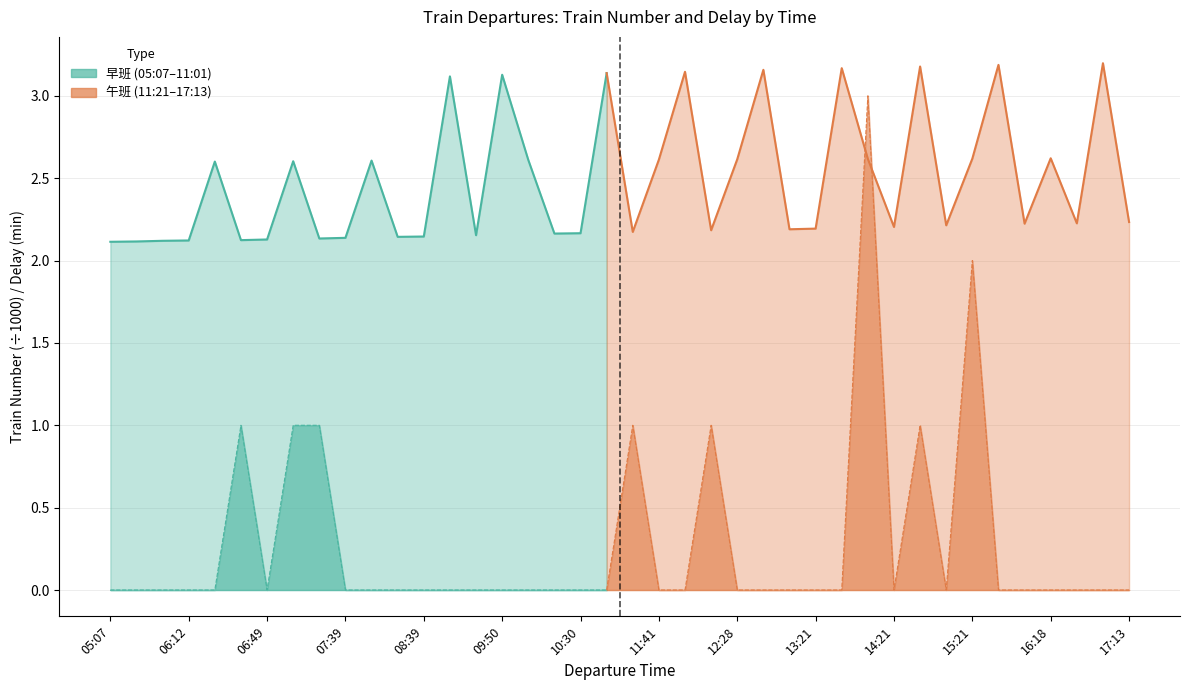

List the series in order of their peak value, highest first.

Train Number, Delay